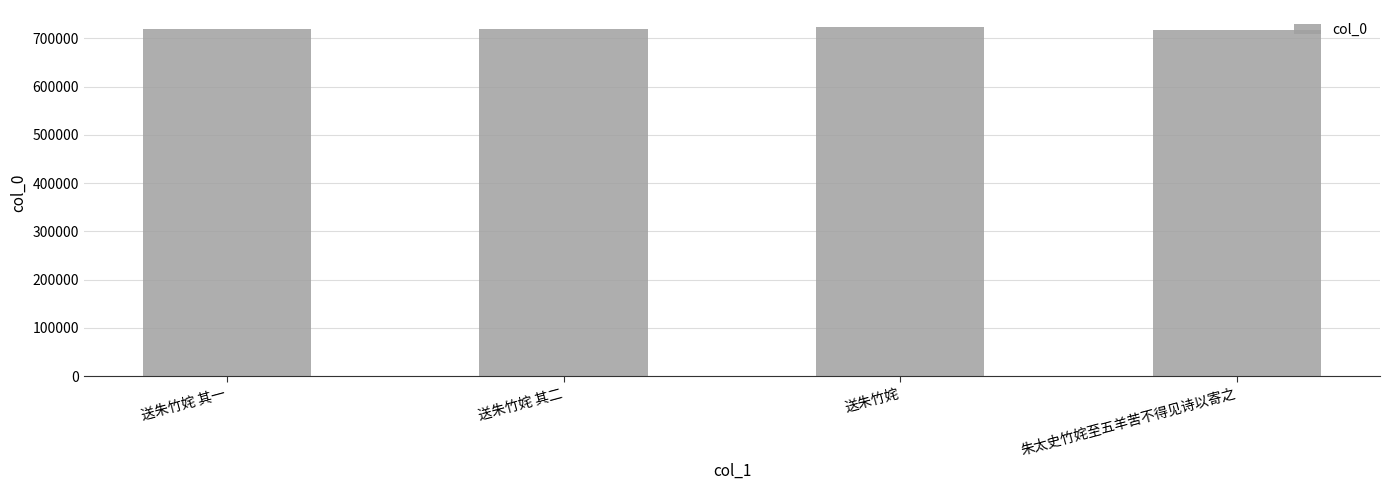

What is the value of the 2nd bar from the left?

719600